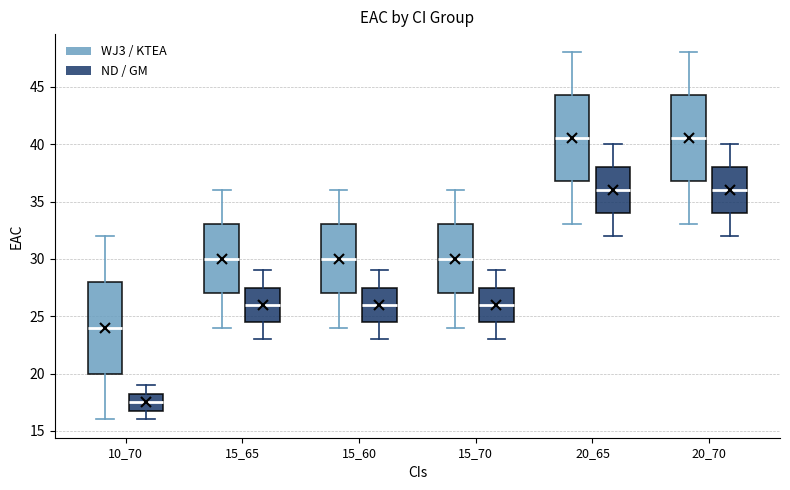

Reading left to right, transcribe this box plot: for each box, give where its median line is, the range the box spans, and where its two whiskers end, as read against the y-axis. The values are not printed on the chart, so give them approximately, as read against the axis.

10_70 (WJ3 / KTEA): median 24.0, box 20.0 to 28.0, whiskers 16.0 to 32.0
10_70 (ND / GM): median 17.5, box 17.0 to 18.5, whiskers 16.0 to 19.0
15_65 (WJ3 / KTEA): median 30.0, box 27.0 to 33.0, whiskers 24.0 to 36.0
15_65 (ND / GM): median 26.0, box 24.5 to 27.5, whiskers 23.0 to 29.0
15_60 (WJ3 / KTEA): median 30.0, box 27.0 to 33.0, whiskers 24.0 to 36.0
15_60 (ND / GM): median 26.0, box 24.5 to 27.5, whiskers 23.0 to 29.0
15_70 (WJ3 / KTEA): median 30.0, box 27.0 to 33.0, whiskers 24.0 to 36.0
15_70 (ND / GM): median 26.0, box 24.5 to 27.5, whiskers 23.0 to 29.0
20_65 (WJ3 / KTEA): median 40.5, box 37.0 to 44.5, whiskers 33.0 to 48.0
20_65 (ND / GM): median 36.0, box 34.0 to 38.0, whiskers 32.0 to 40.0
20_70 (WJ3 / KTEA): median 40.5, box 37.0 to 44.5, whiskers 33.0 to 48.0
20_70 (ND / GM): median 36.0, box 34.0 to 38.0, whiskers 32.0 to 40.0